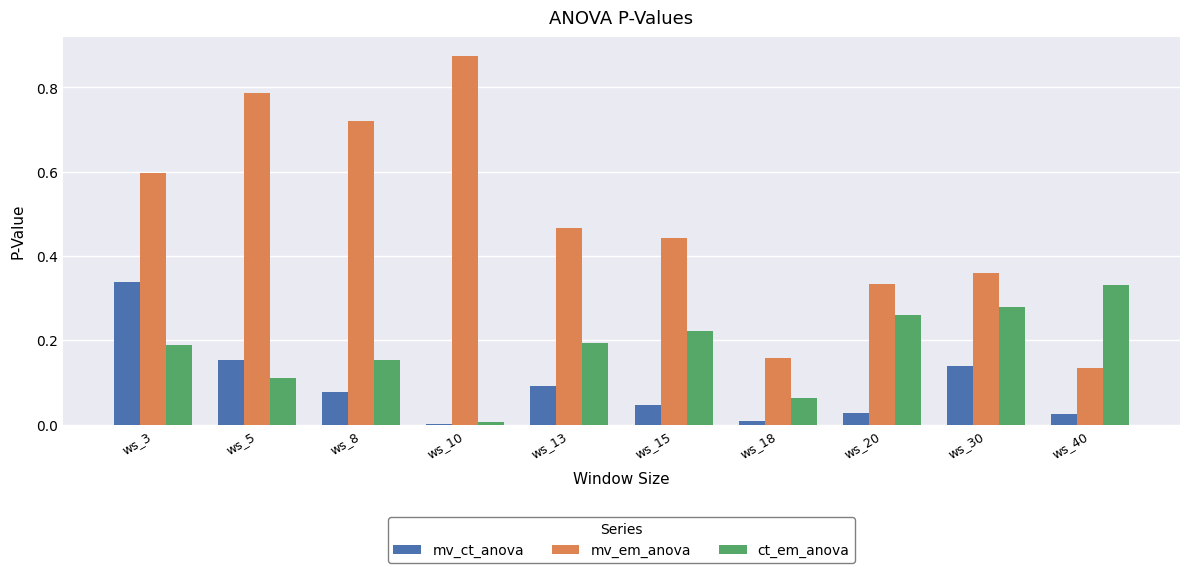

At which label does ct_em_anova reach its peak?

ws_40